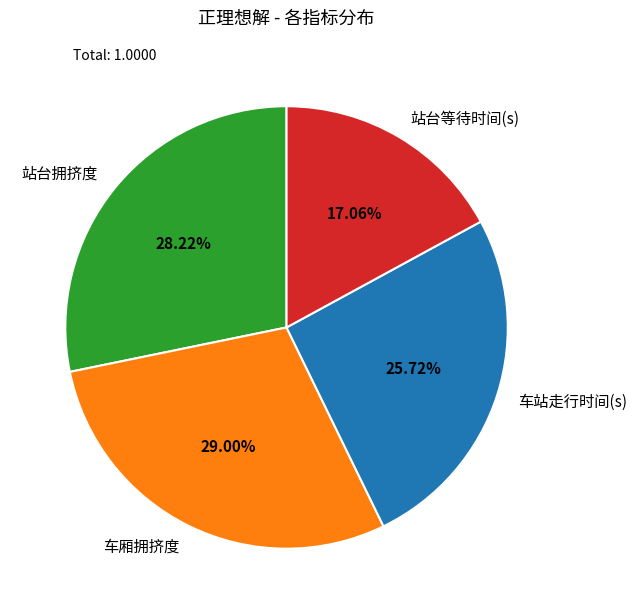

Is there any slice that represents more than half of the pie?

No